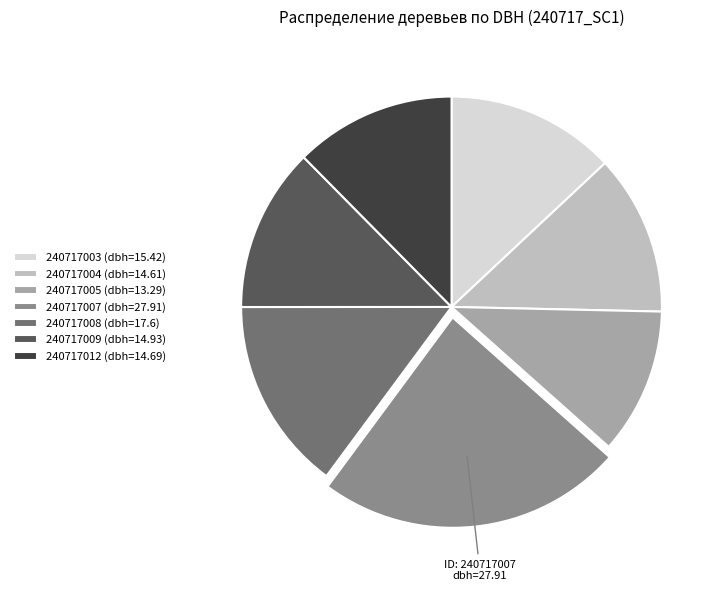

Is there a majority slice in this chart?

No